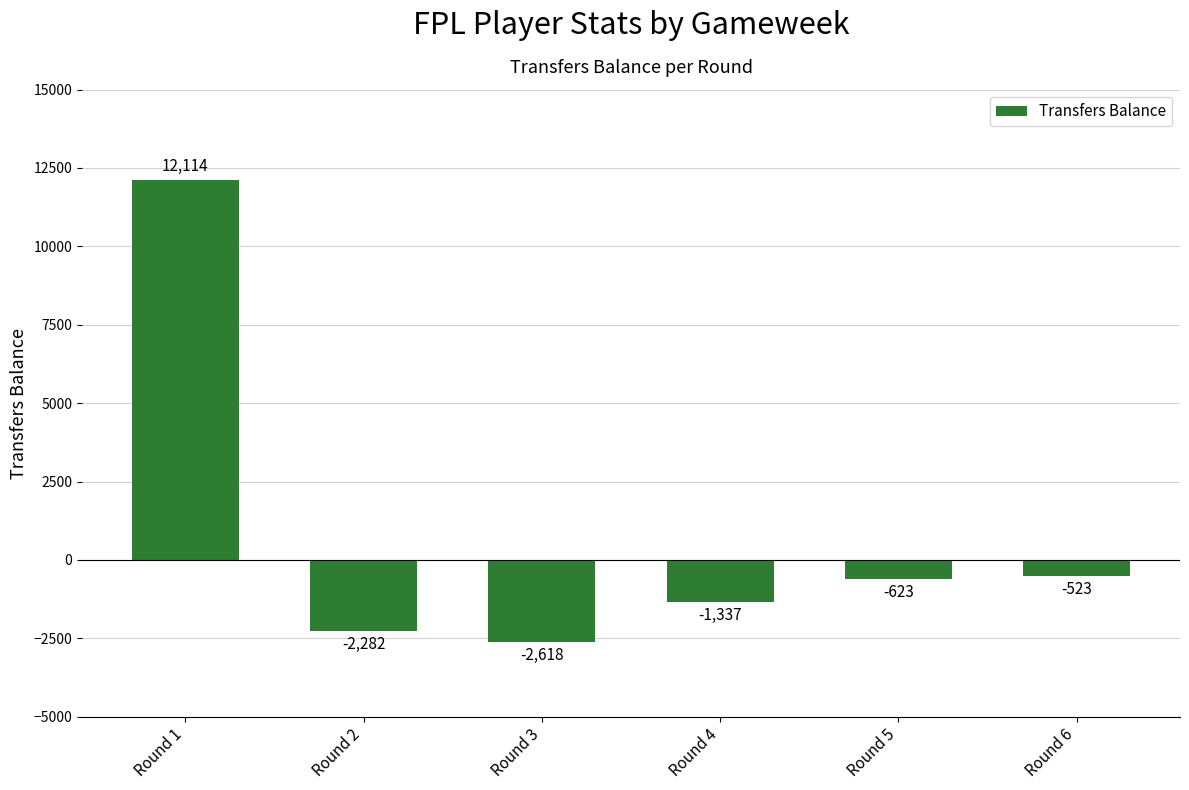

How many series are shown in this chart?

1